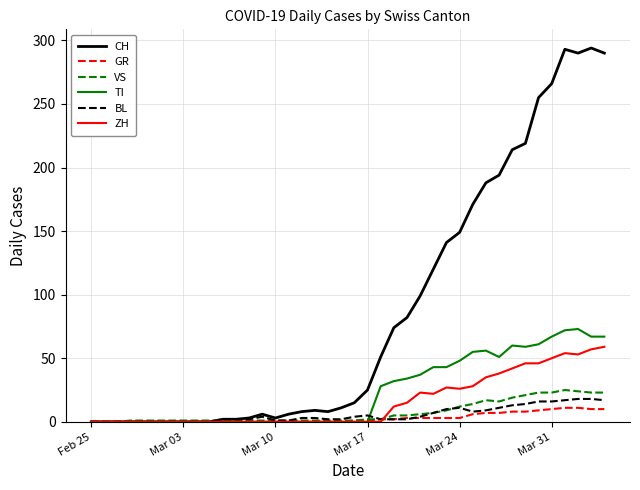

What is the difference between the maximum and second lowest values in the TI series?

73